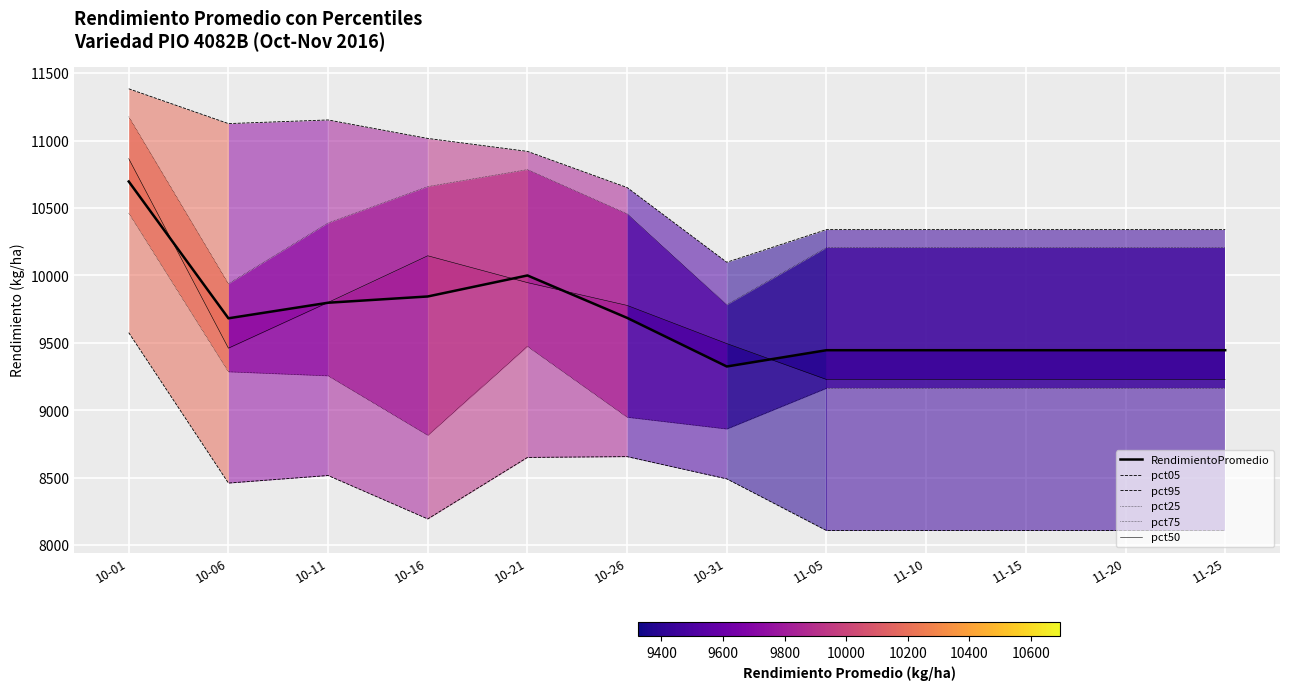

At which category does pct95 reach its first local valley?

10-06